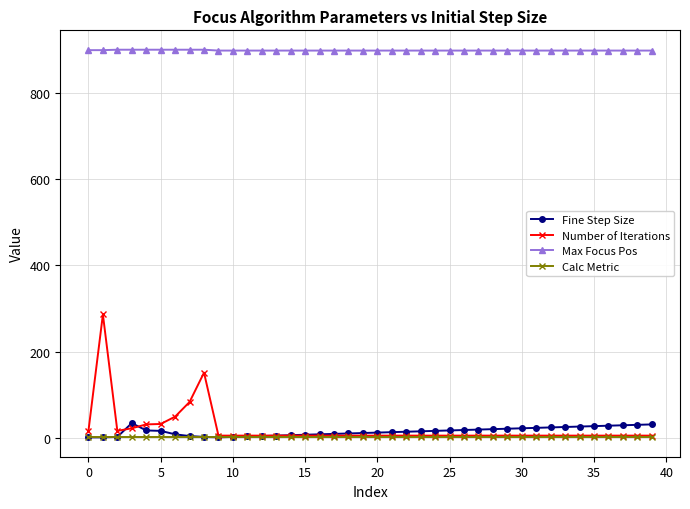

True or false: Number of Iterations and Max Focus Pos cross at least once.

False